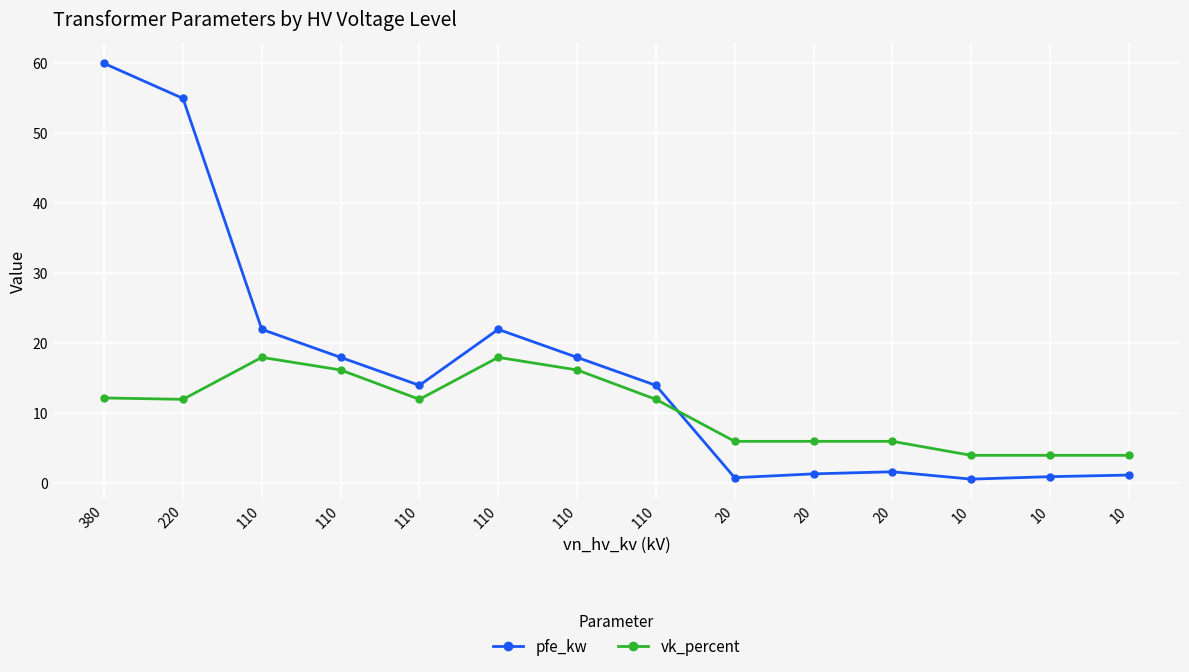

Reading left to right, what are all the values shown in this chart?

pfe_kw: 380=60.0	220=55.0	110=22.0	110=18.0	110=14.0	110=22.0	110=18.0	110=14.0	20=0.8	20=1.4	20=1.6	10=0.6	10=0.9	10=1.2
vk_percent: 380=12.2	220=12.0	110=18.0	110=16.2	110=12.0	110=18.0	110=16.2	110=12.0	20=6.0	20=6.0	20=6.0	10=4.0	10=4.0	10=4.0